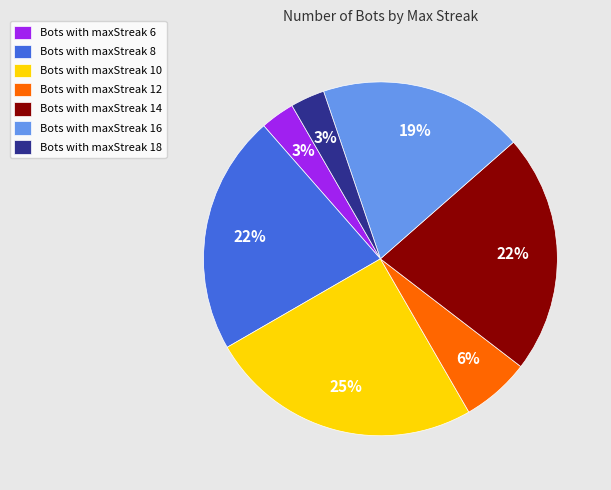

To the nearest percent, what percentage of the pie is Bots with maxStreak 18?

3%